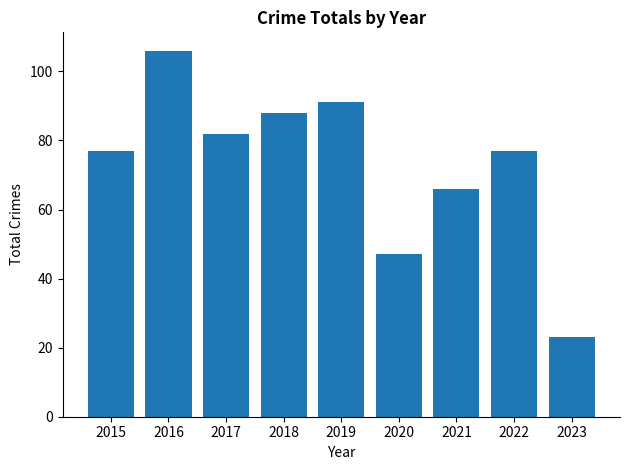

The chart shows a value of 77 at 2022. True or false?

True